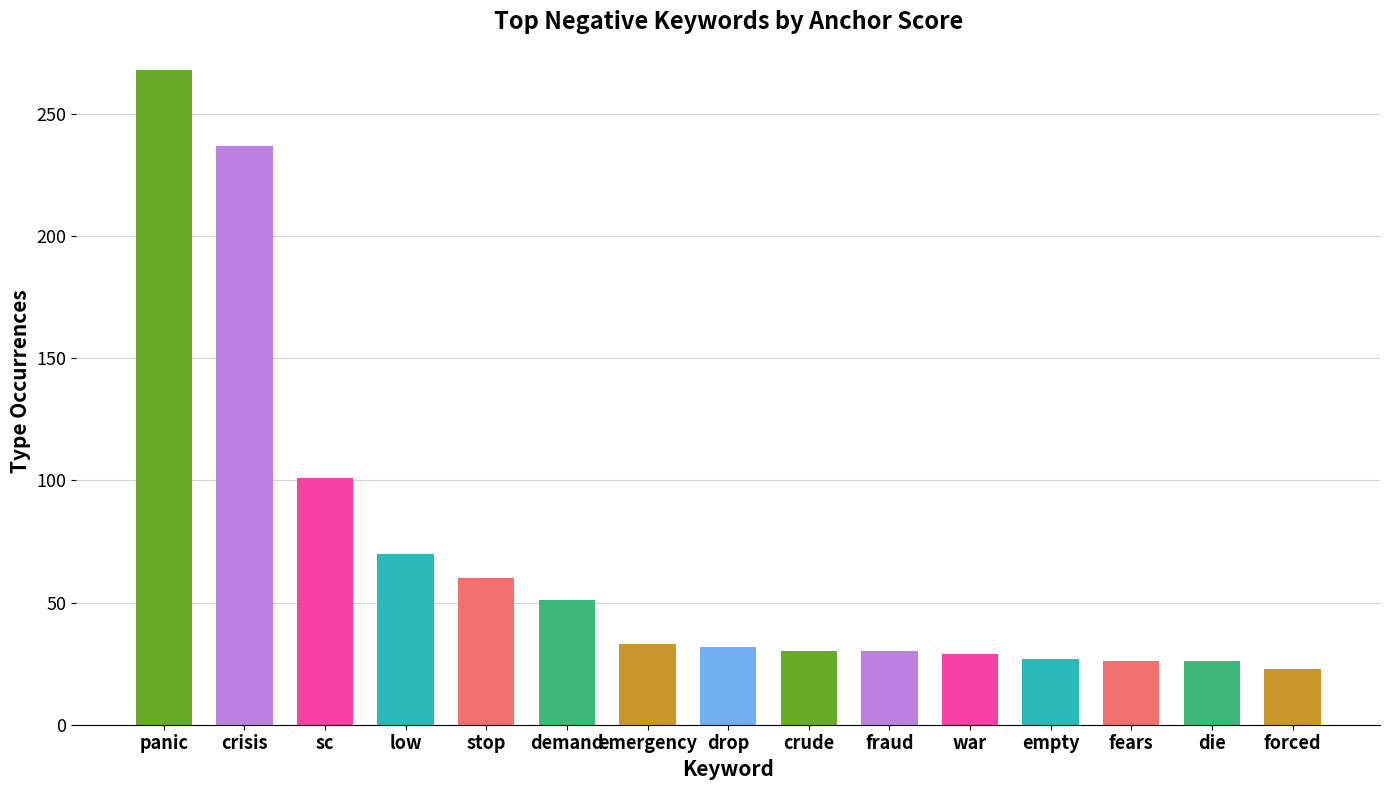

What is the change in value from panic to crude?

-238